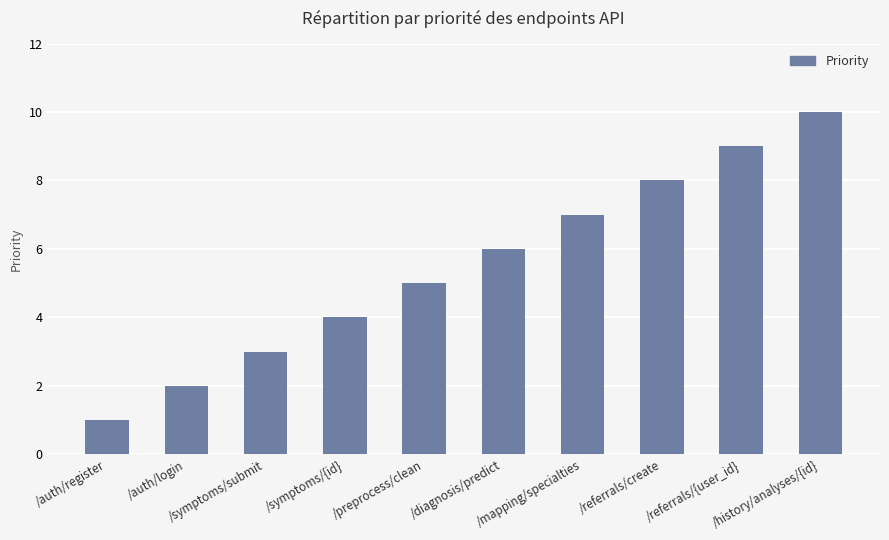

The chart shows a value of 8 at /referrals/create. True or false?

True